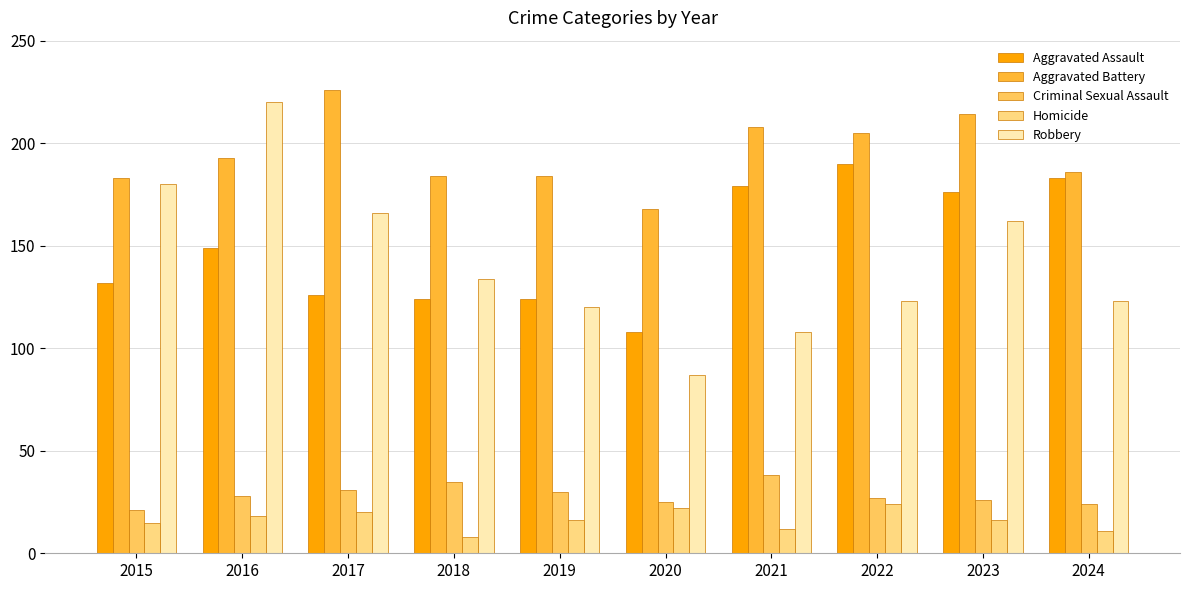

What is the difference between the highest and lowest values at 2016?

202